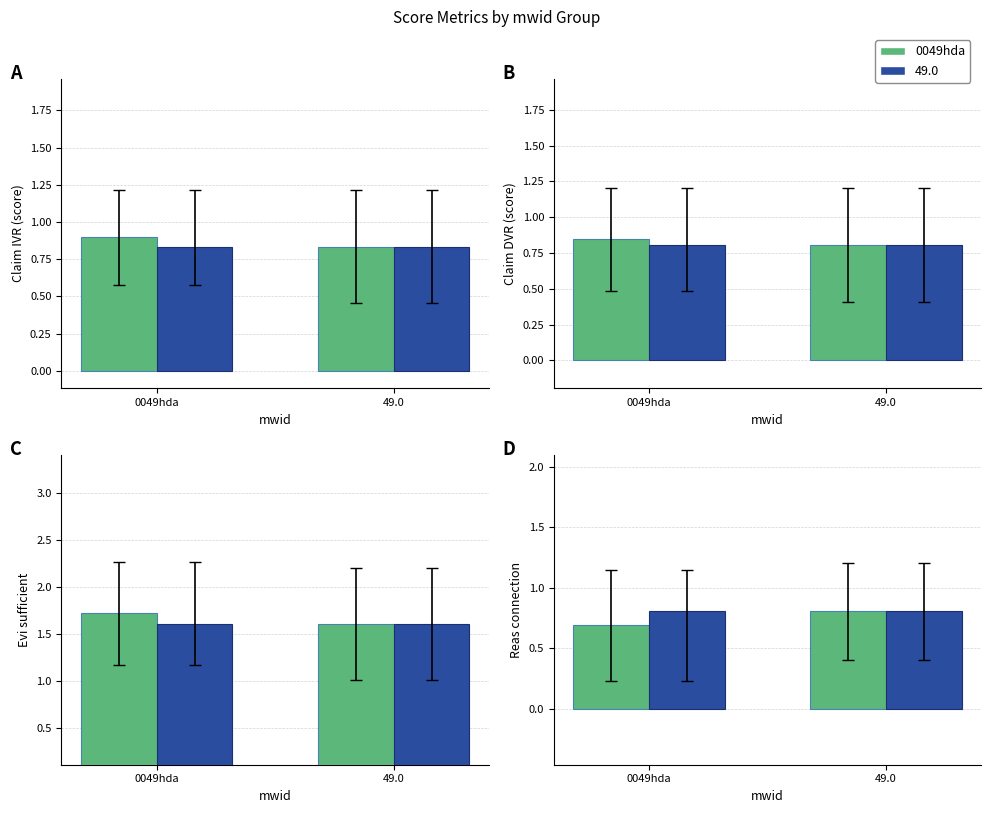

What is the value of the 2nd bar from the left?

0.8